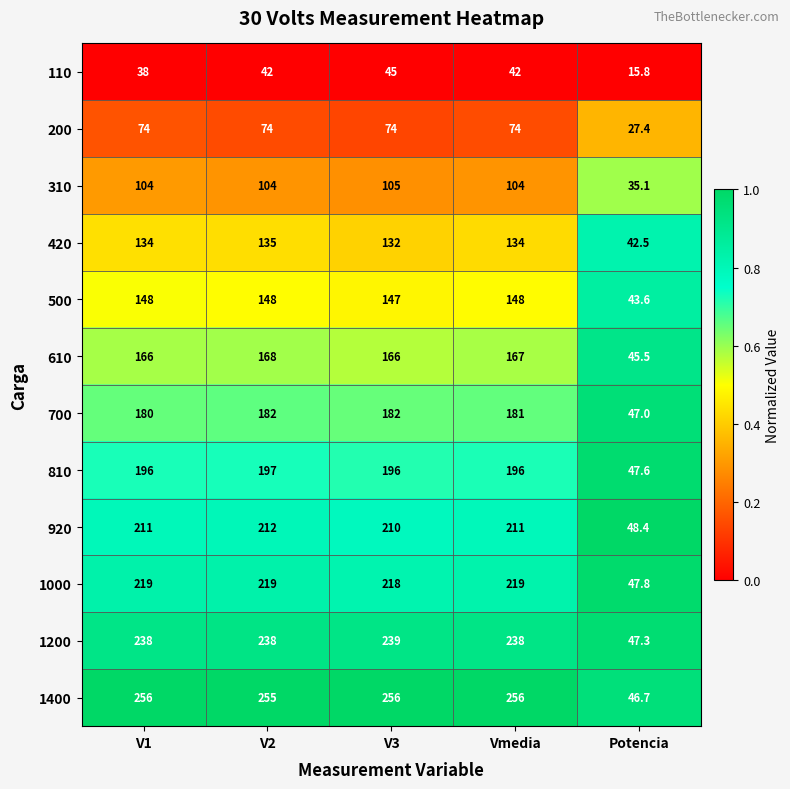

At which category is the sum across all series the highest?

V2